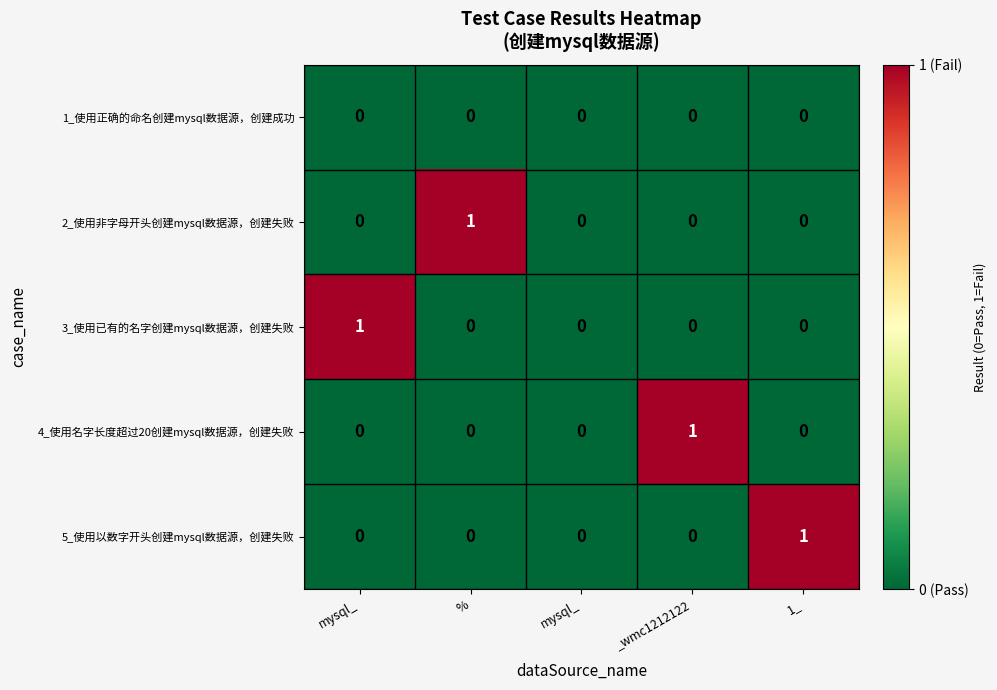

Rank the series at 1_ from highest to lowest value.

5_使用以数字开头创建mysql数据源，创建失败, 1_使用正确的命名创建mysql数据源，创建成功, 2_使用非字母开头创建mysql数据源，创建失败, 3_使用已有的名字创建mysql数据源，创建失败, 4_使用名字长度超过20创建mysql数据源，创建失败